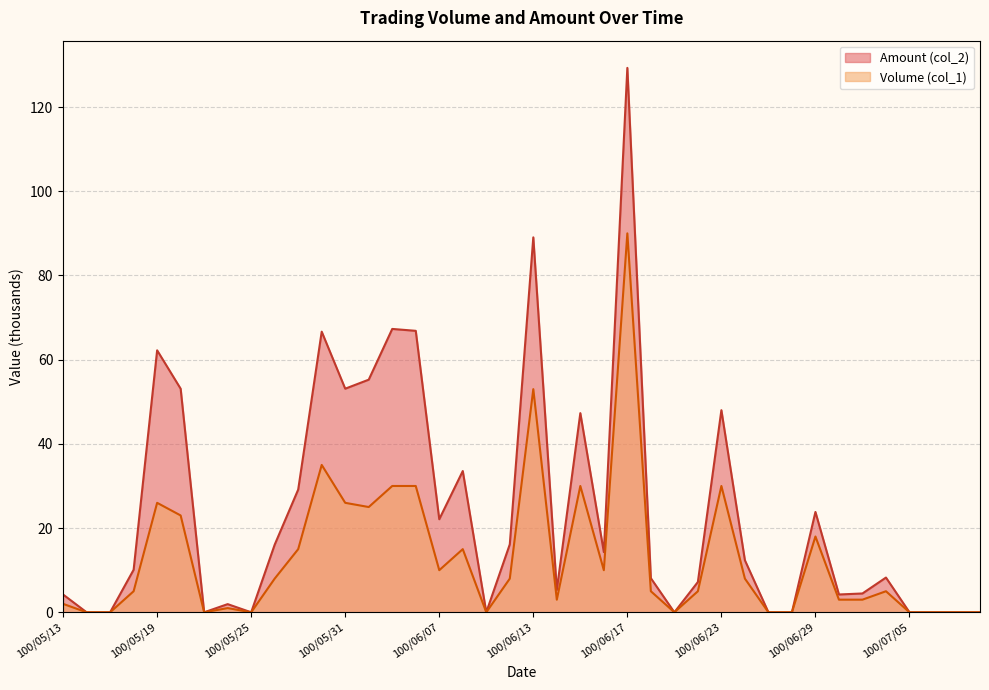

How many data points in Amount (col_2) are above 10?

20